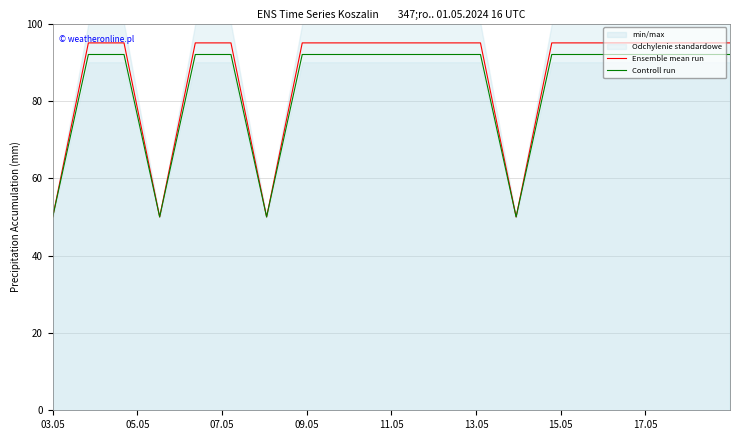

What is the lowest value of the Controll run series?

50